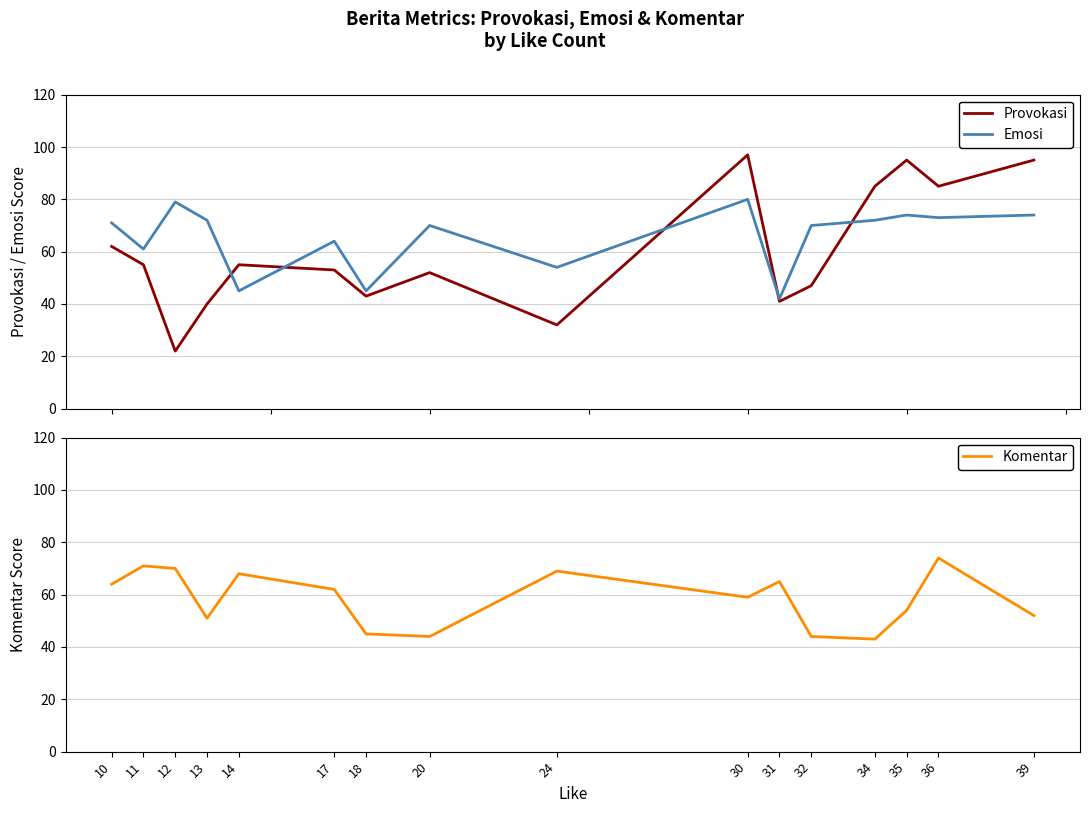

Reading left to right, extract all data points from this chart.

Provokasi: 10=62	11=55	12=22	13=40	14=55	17=53	18=43	20=52	24=32	30=97	31=41	32=47	34=85	35=95	36=85	39=95
Emosi: 10=71	11=61	12=79	13=72	14=45	17=64	18=45	20=70	24=54	30=80	31=42	32=70	34=72	35=74	36=73	39=74
Komentar: 10=64	11=71	12=70	13=51	14=68	17=62	18=45	20=44	24=69	30=59	31=65	32=44	34=43	35=54	36=74	39=52